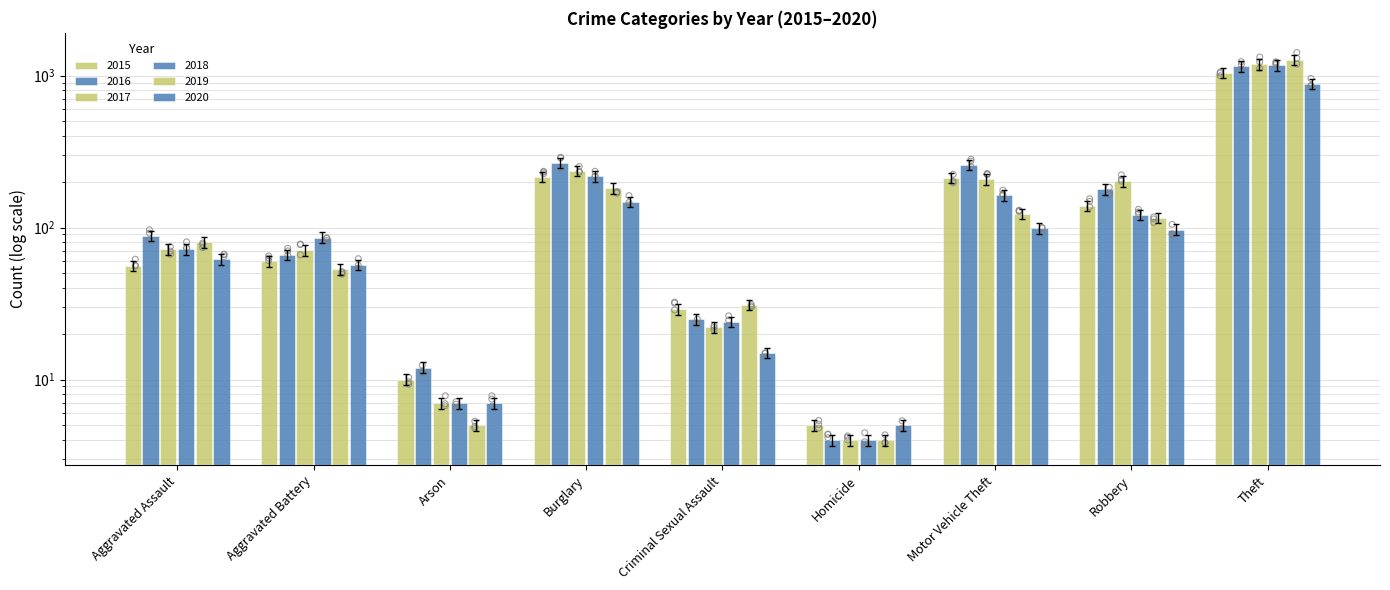

At which category is the sum across all series the highest?

Theft